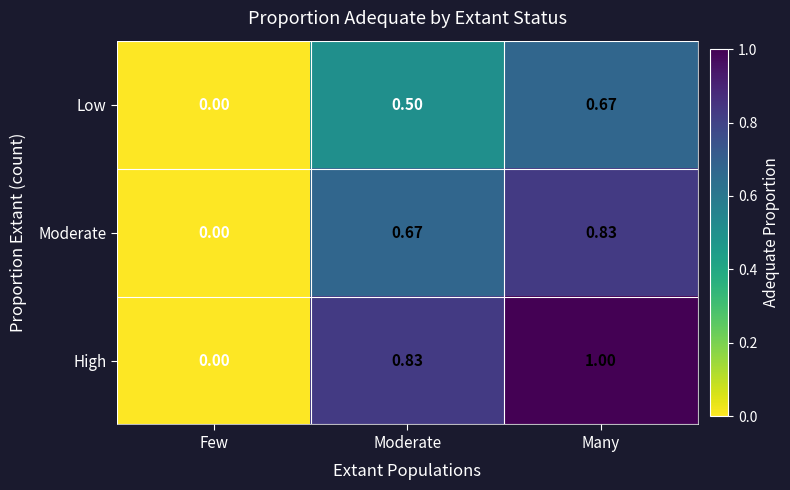

At which label does Low reach its minimum?

Few